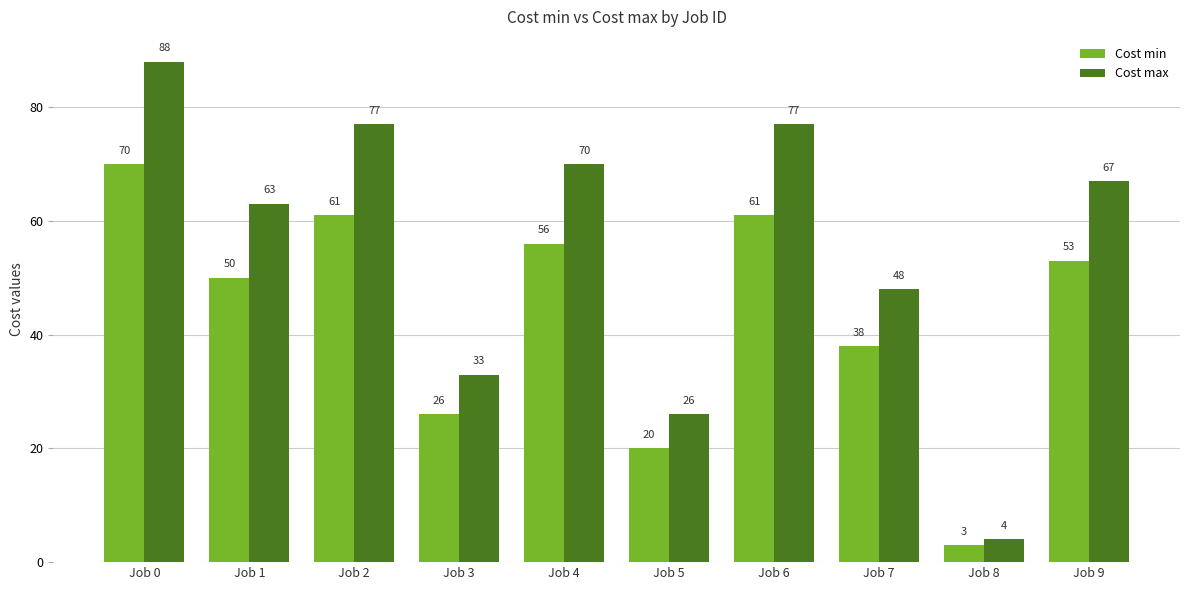

What is the value of the Cost min bar at the 3rd from the left?

61